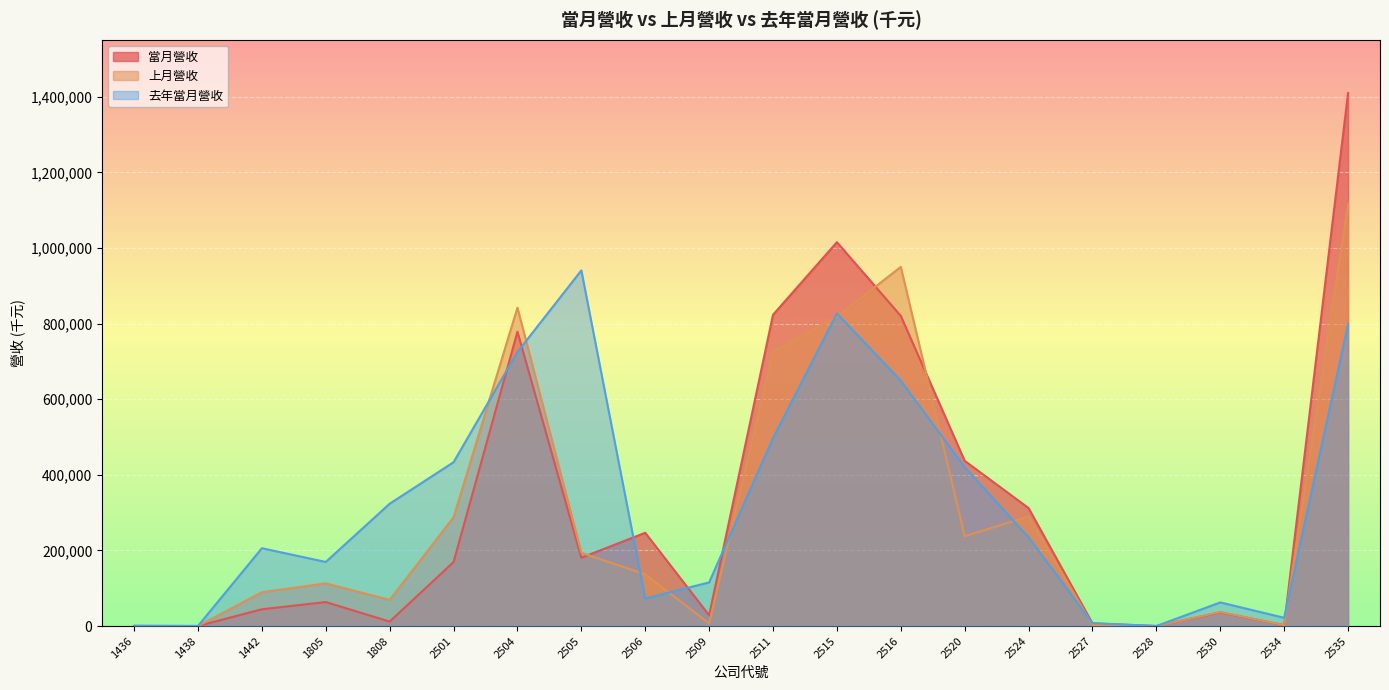

Which category has the lowest value across all series?

1438